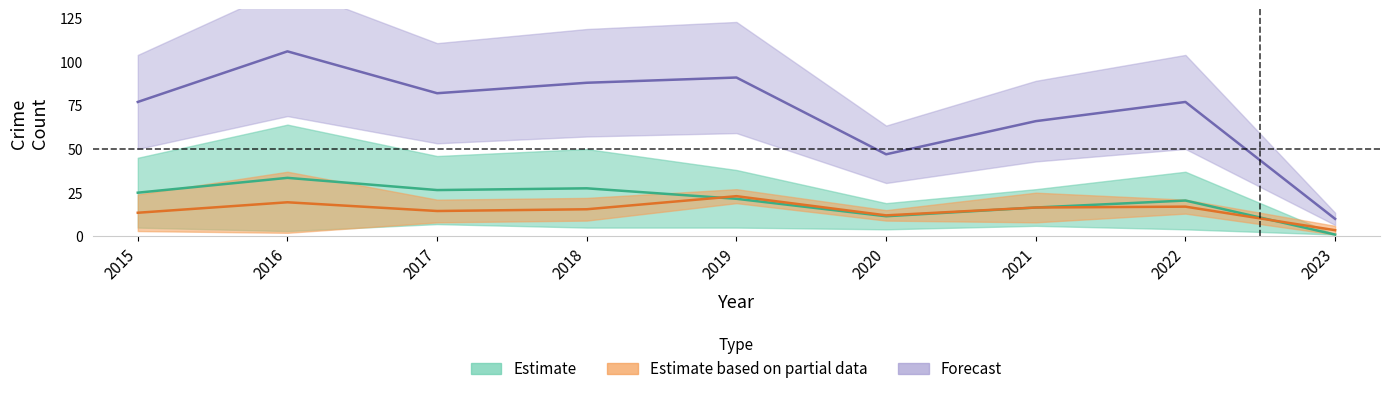

At how many categories does at least one series exceed 14?

8